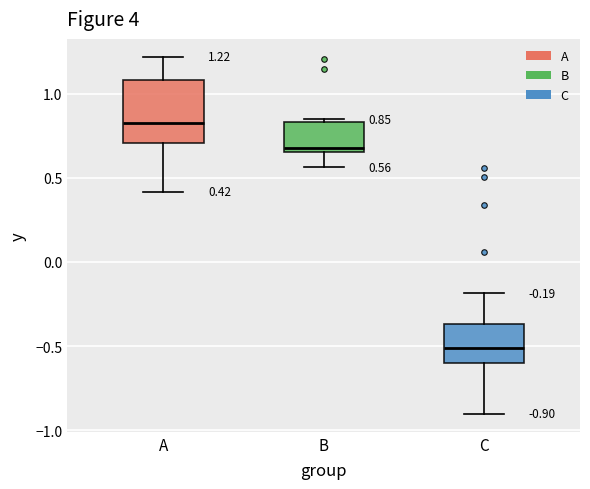

Which box has the highest median line?

A